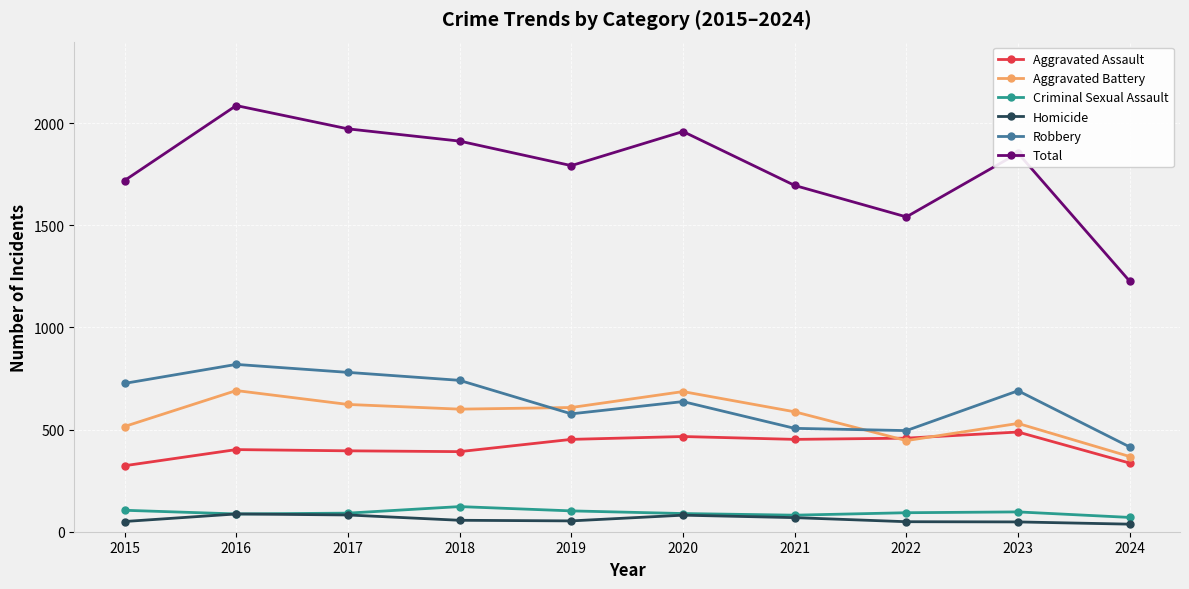

The Aggravated Battery series shows 761 at 2023. True or false?

False